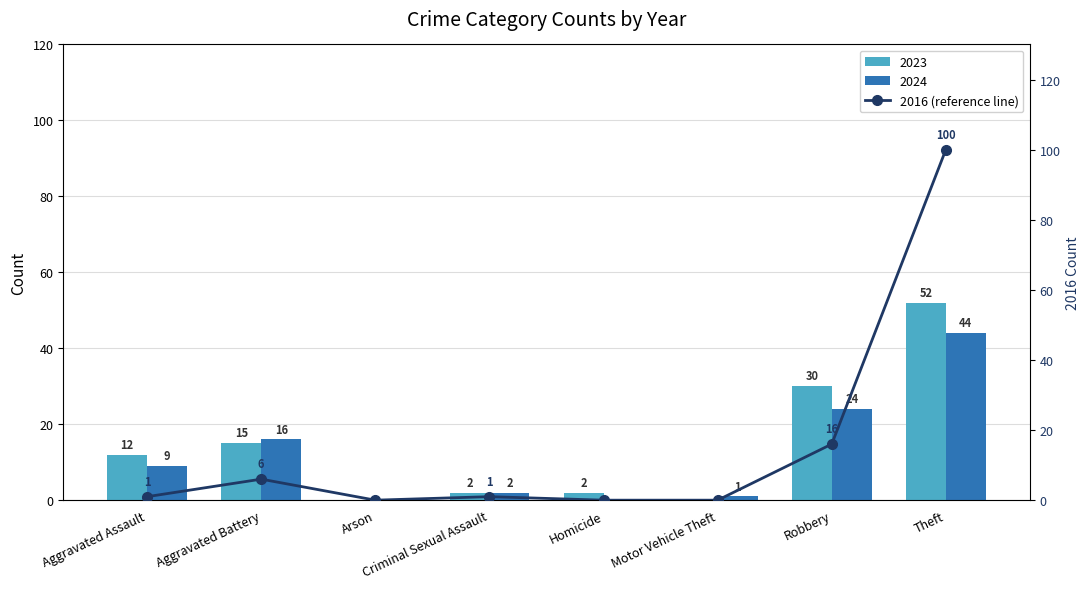

Which has a higher value, Homicide or Aggravated Assault?

Aggravated Assault